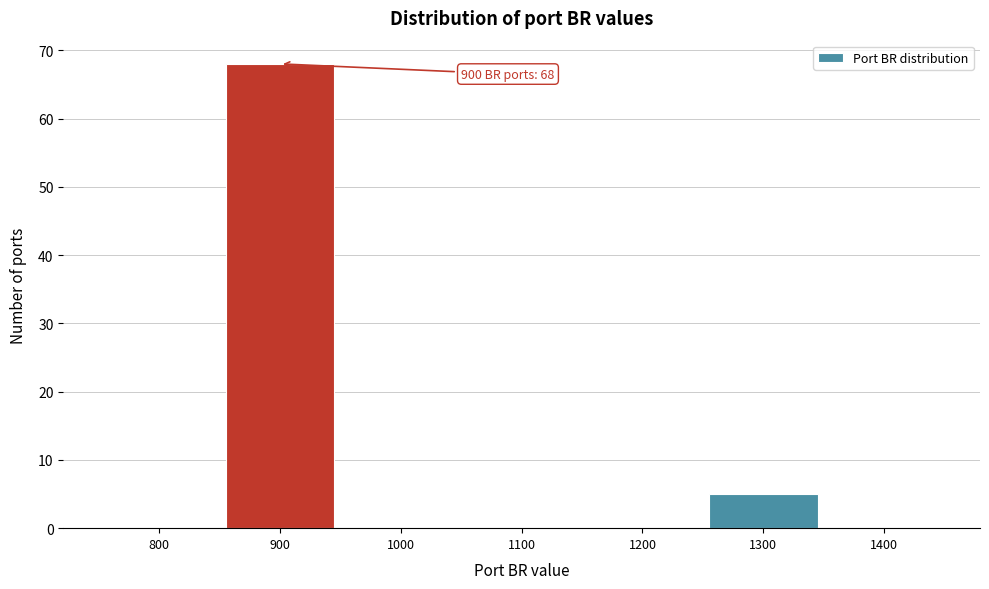

Reading left to right, list all the values displayed in this chart.

800=0	900=68	1000=0	1100=0	1200=0	1300=5	1400=0